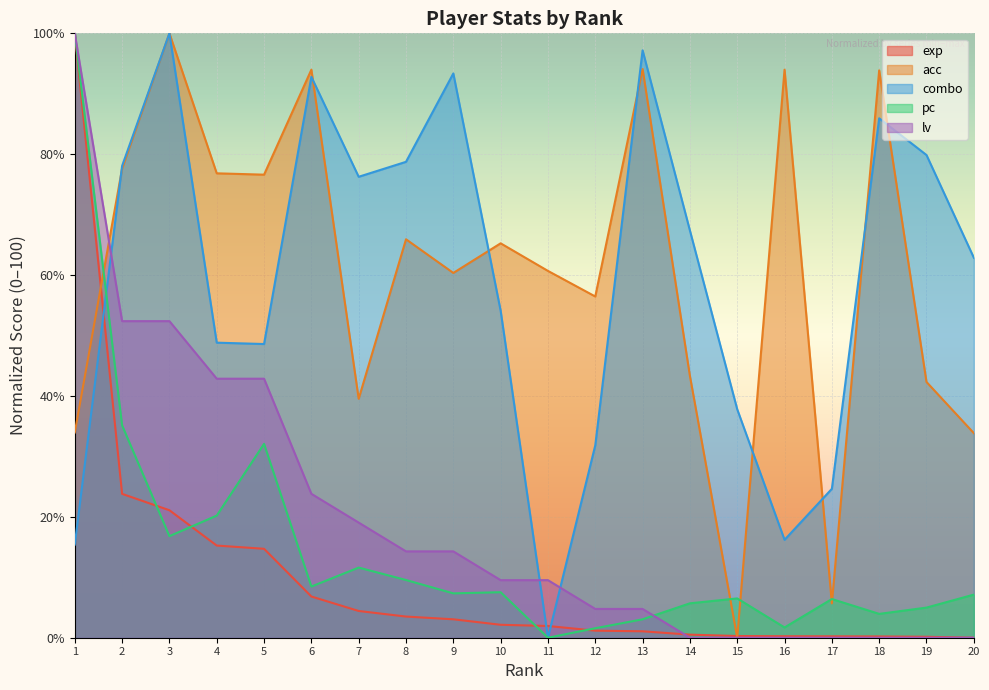

Reading left to right, extract all data points from this chart.

exp: 100.0	23.8	21.1	15.2	14.7	6.8	4.4	3.5	3.0	2.1	1.9	1.2	1.1	0.5	0.3	0.2	0.2	0.2	0.2	0.0
acc: 34.0	77.6	100.0	76.8	76.6	94.0	39.5	65.9	60.4	65.3	60.7	56.5	94.1	43.3	0.0	94.0	5.7	93.9	42.3	33.9
combo: 15.4	78.1	100.0	48.8	48.6	92.8	76.3	78.7	93.4	54.1	0.0	31.8	97.2	67.4	37.8	16.2	24.6	85.9	79.9	62.9
pc: 100.0	35.1	16.8	20.2	32.1	8.5	11.6	9.5	7.3	7.5	0.0	1.6	3.0	5.7	6.5	1.7	6.4	3.9	5.0	7.1
lv: 100.0	52.4	52.4	42.9	42.9	23.8	19.0	14.3	14.3	9.5	9.5	4.8	4.8	0.0	0.0	0.0	0.0	0.0	0.0	0.0